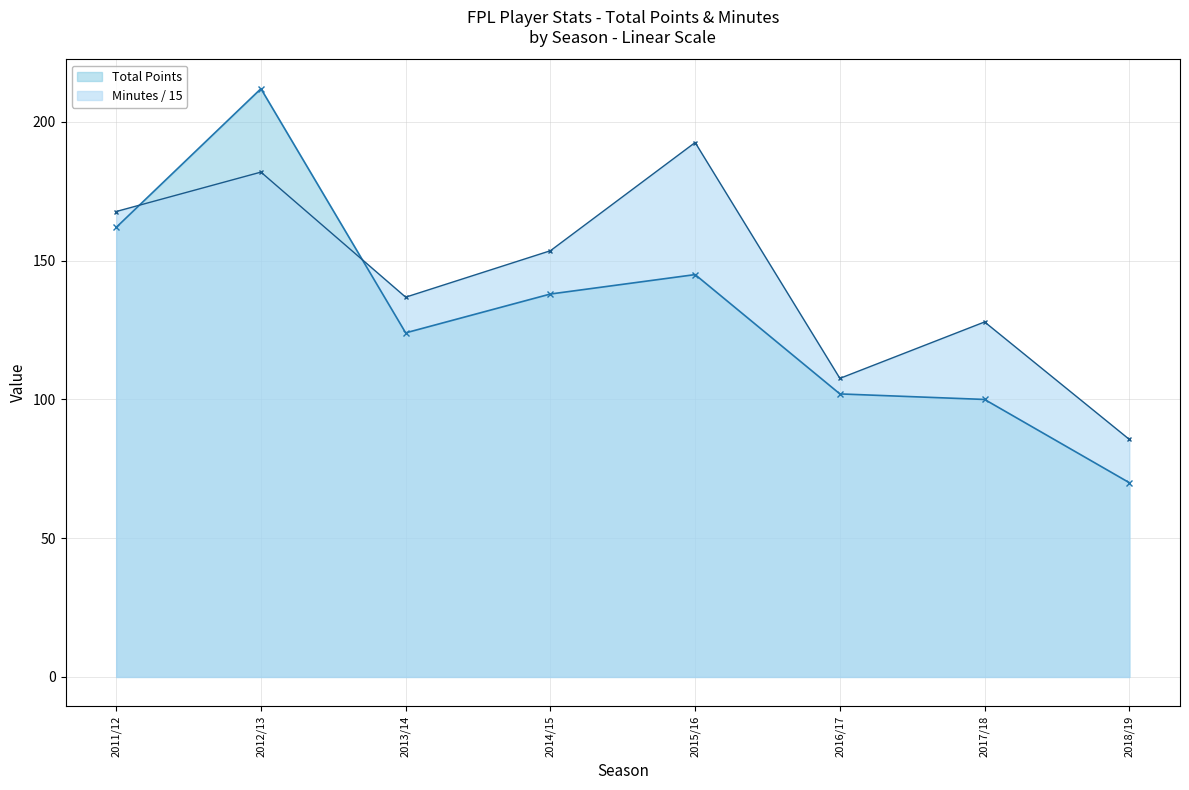

What is the label of the 2nd point from the right?

2017/18